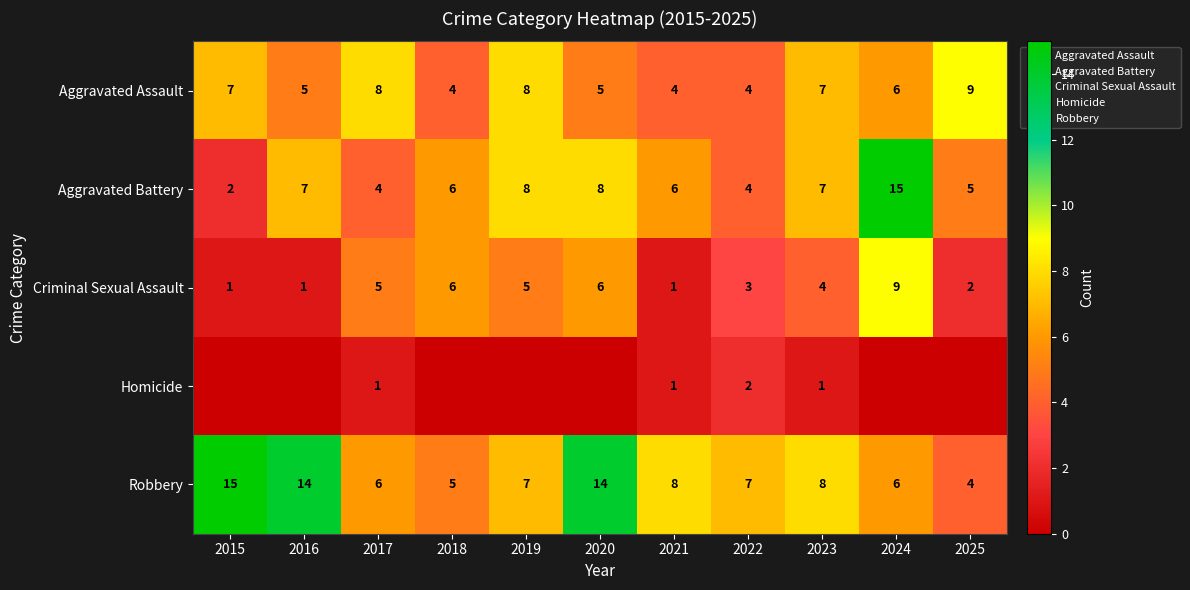

Which category has the lowest value in the Aggravated Battery series?

2015